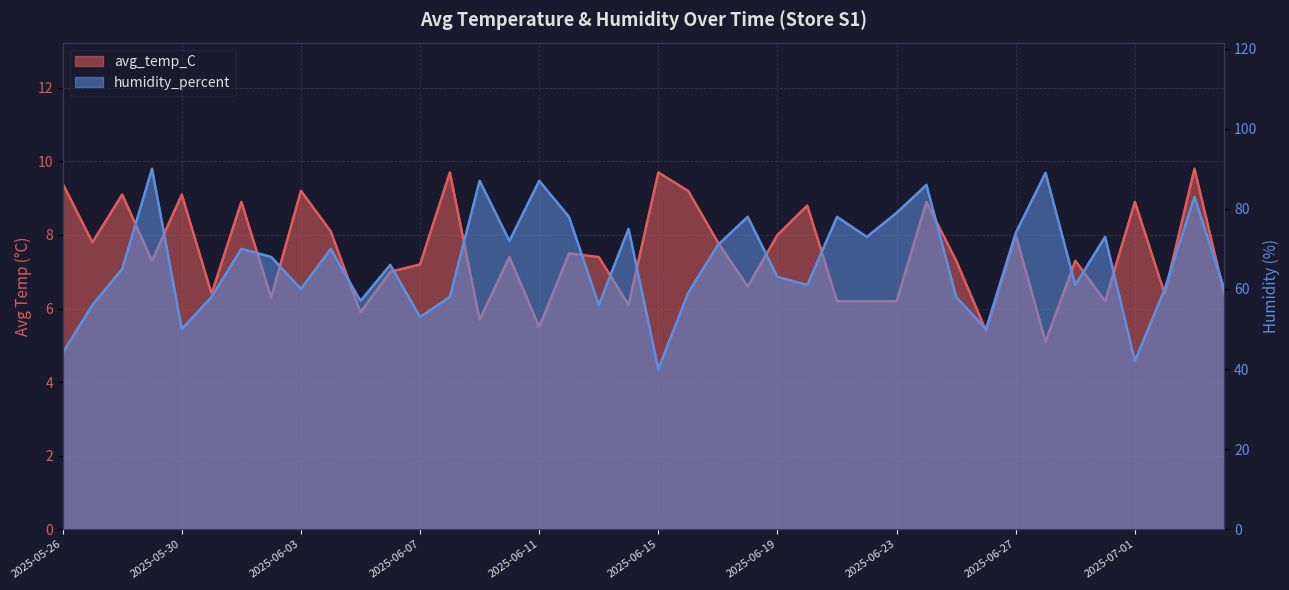

The avg_temp_C series shows 7.4 at 2025-06-13. True or false?

True